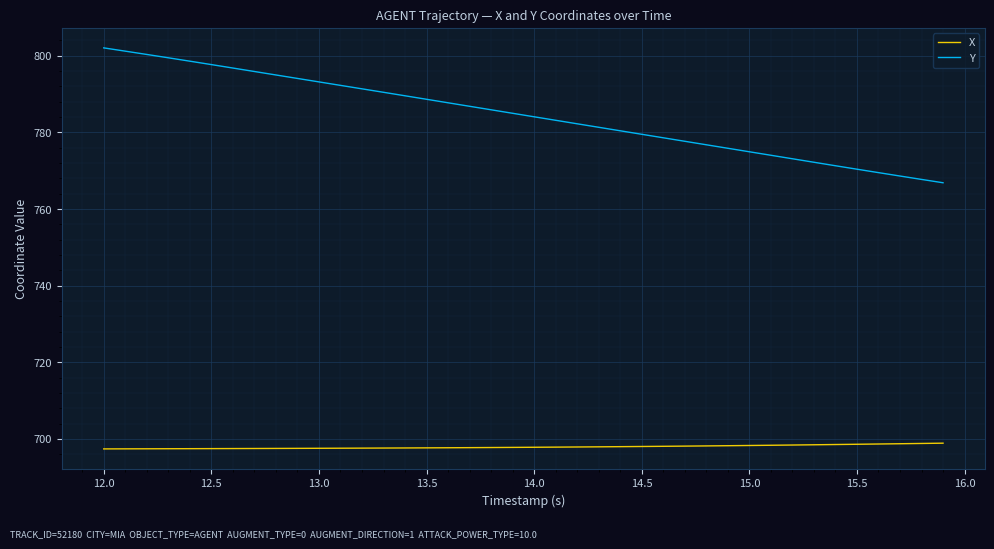

What are all the series names shown in the legend?

X, Y